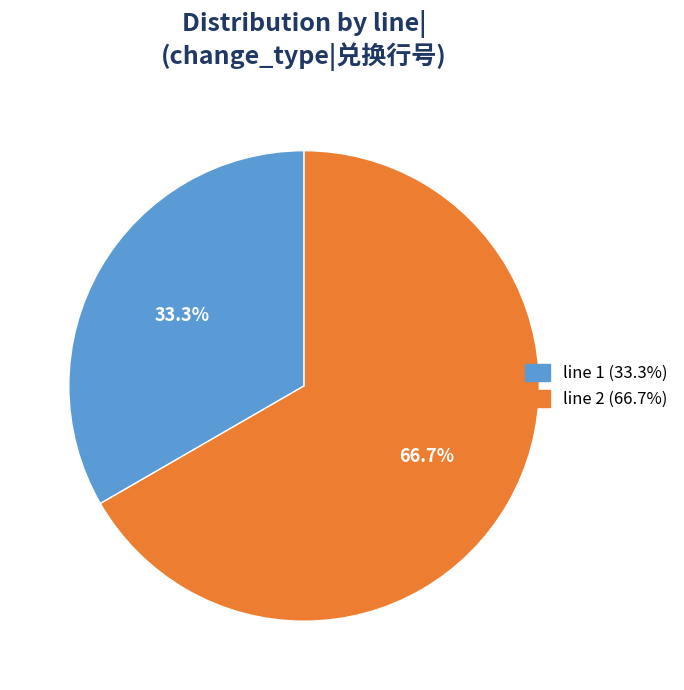

Does any single category account for the majority?

Yes